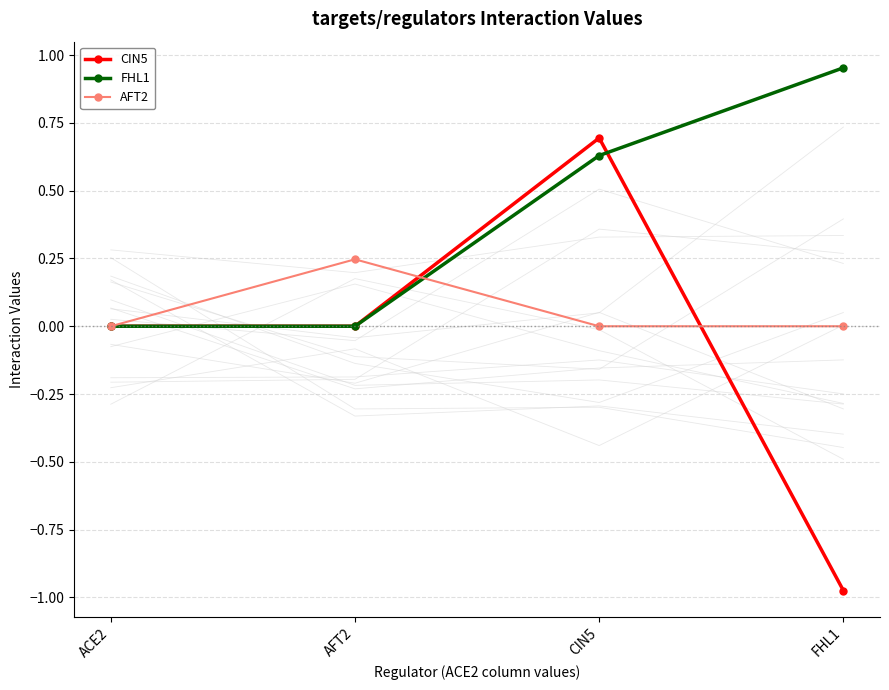

How many intersections are there between FHL1 and CIN5?

1